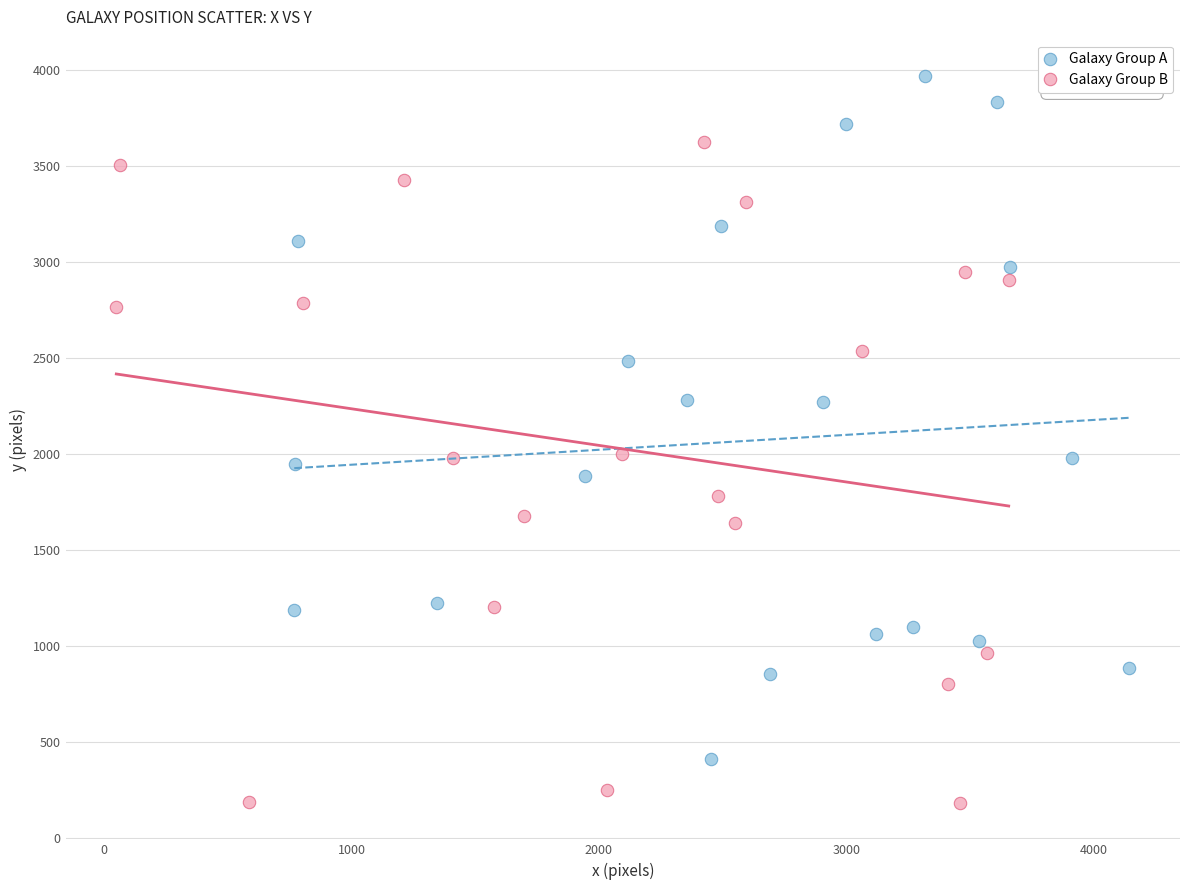

Which series has the largest Y range (max minus min)?

Galaxy Group A